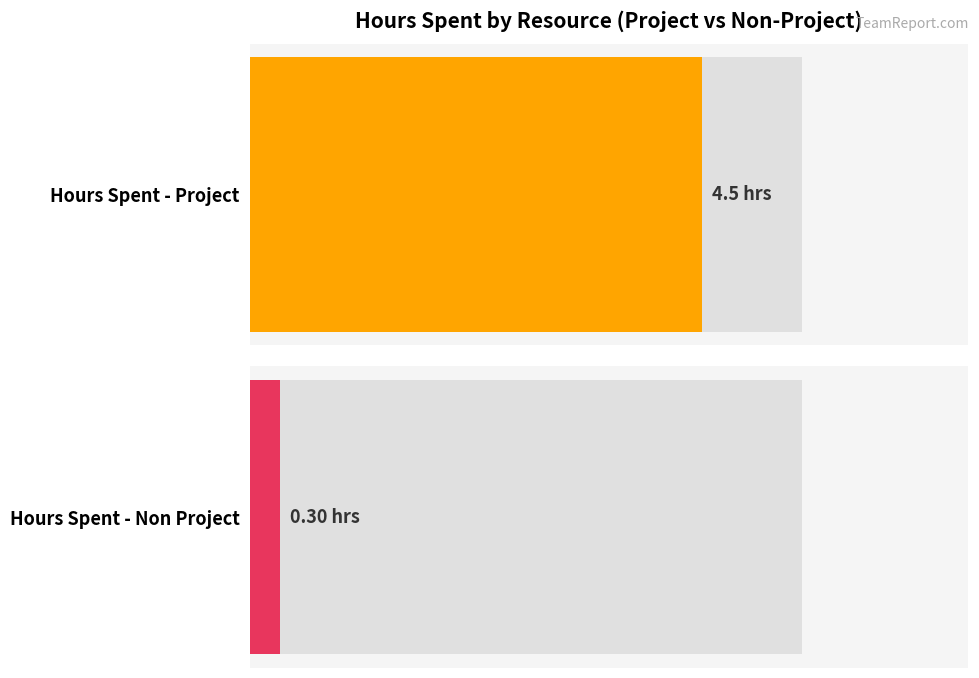

The value of Hours Spent - Non Project at Aravindhan Ra is -0.5. True or false?

False